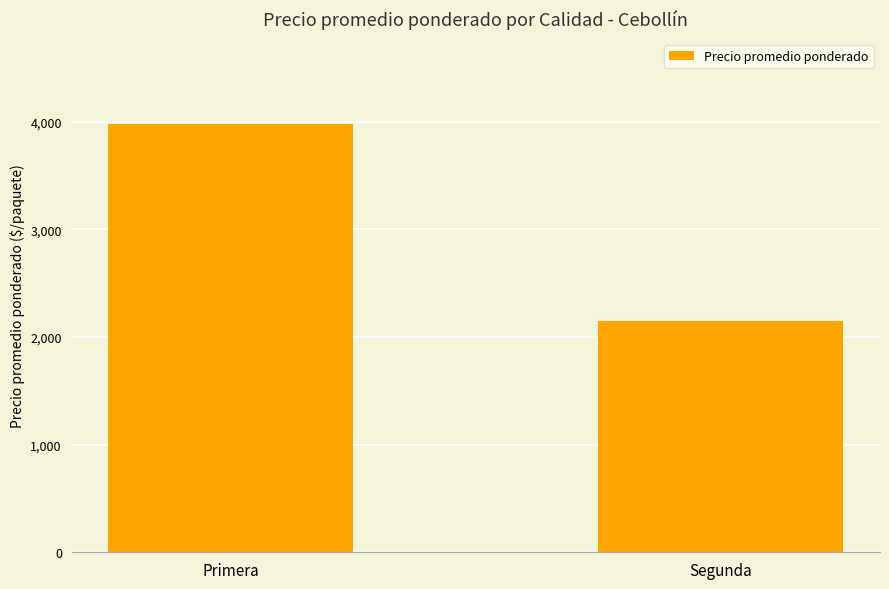

The chart shows a value of 1985 at Primera. True or false?

False